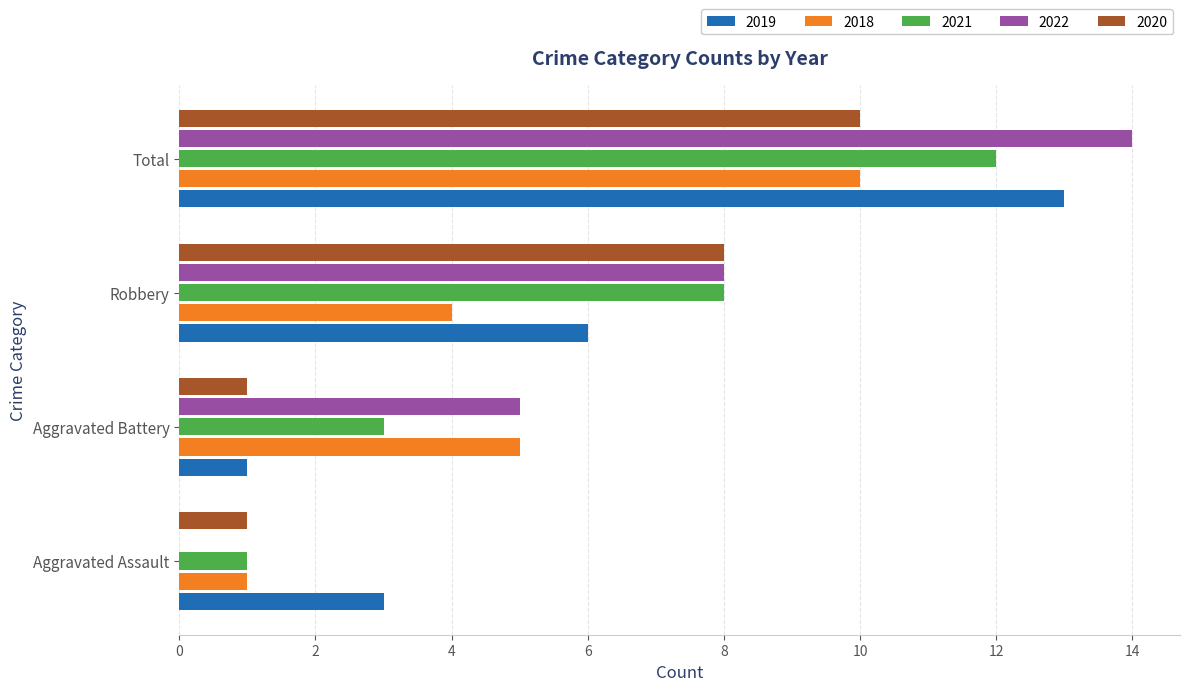

Is the value of 2022 at Robbery greater than the value of 2020 at Aggravated Assault?

Yes